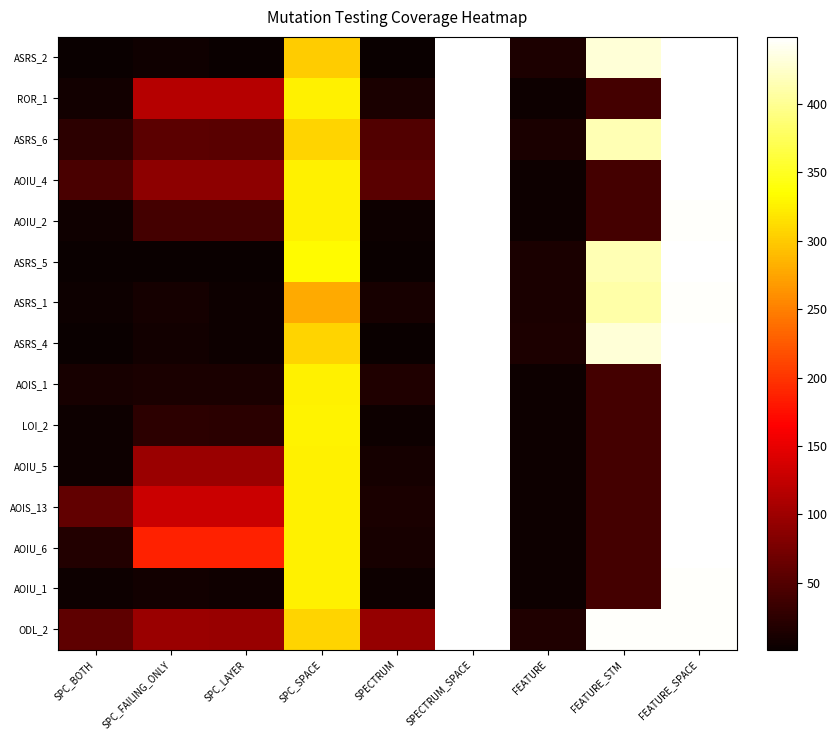

Between SPECTRUM and SPC_FAILING_ONLY, which is larger?

SPC_FAILING_ONLY